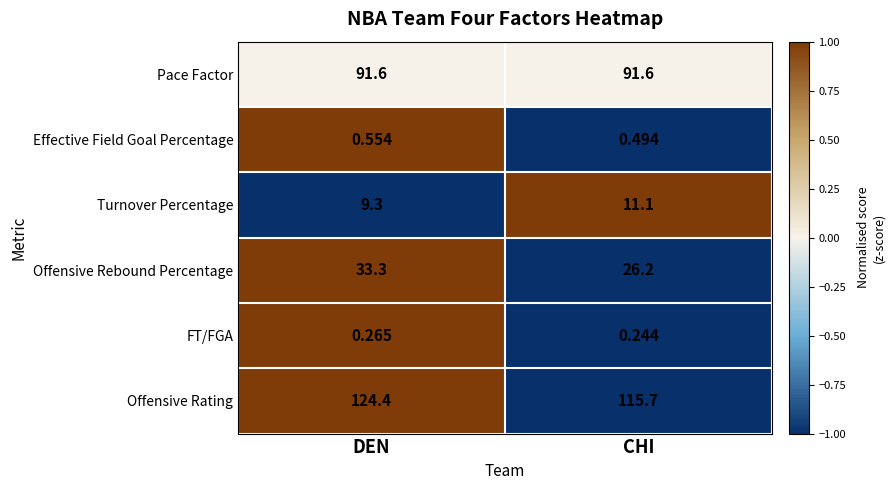

Which label corresponds to the largest value in the chart?

DEN